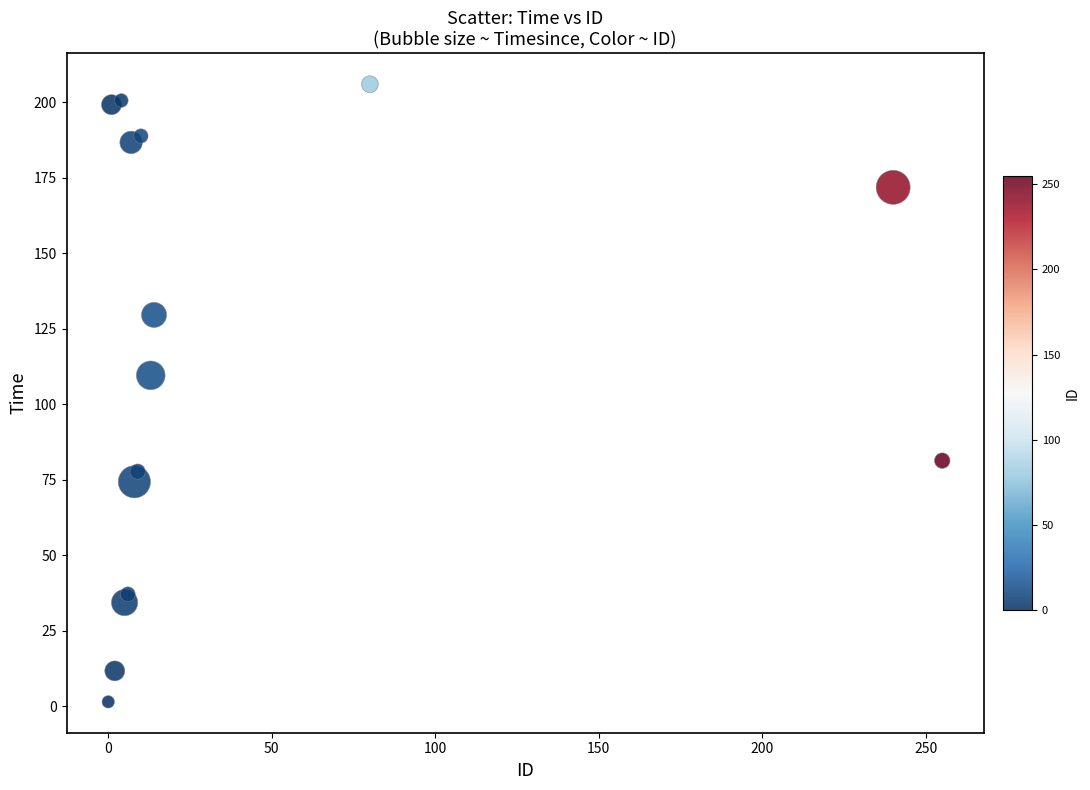

What Y value in the scatter plot is closest to 103?

109.5